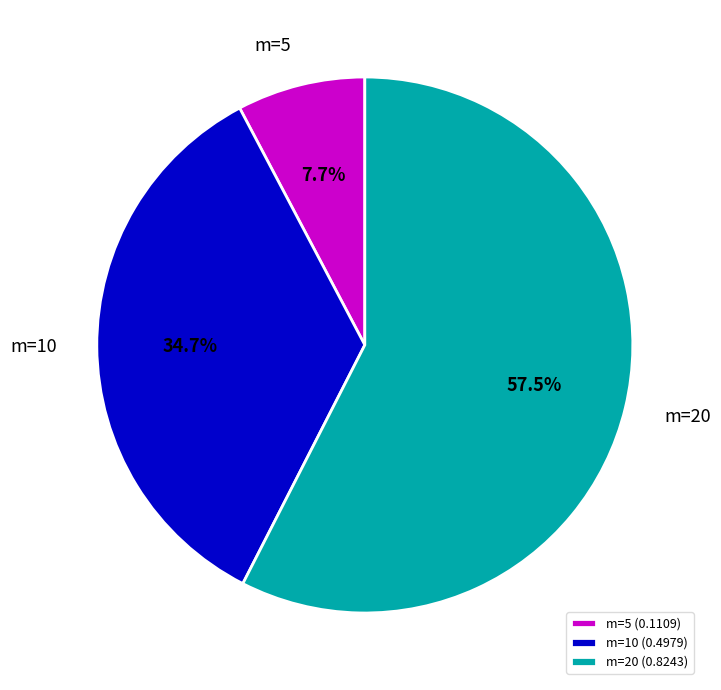

Which category has the biggest portion of the pie?

m=20